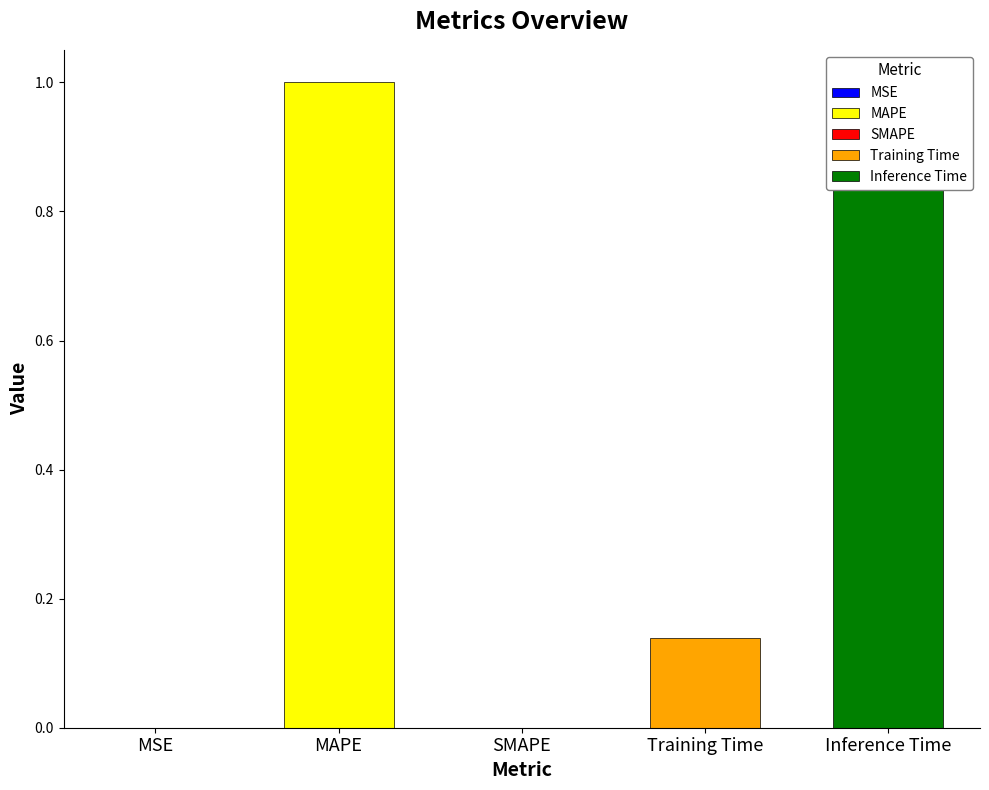

Which has a higher value, MAPE or MSE?

MAPE